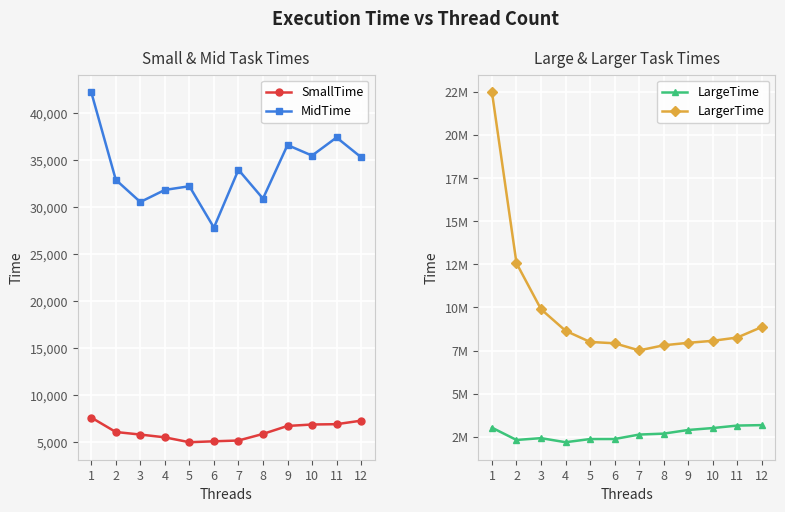

What is the spread (max minus min) of values at 9?

7941326